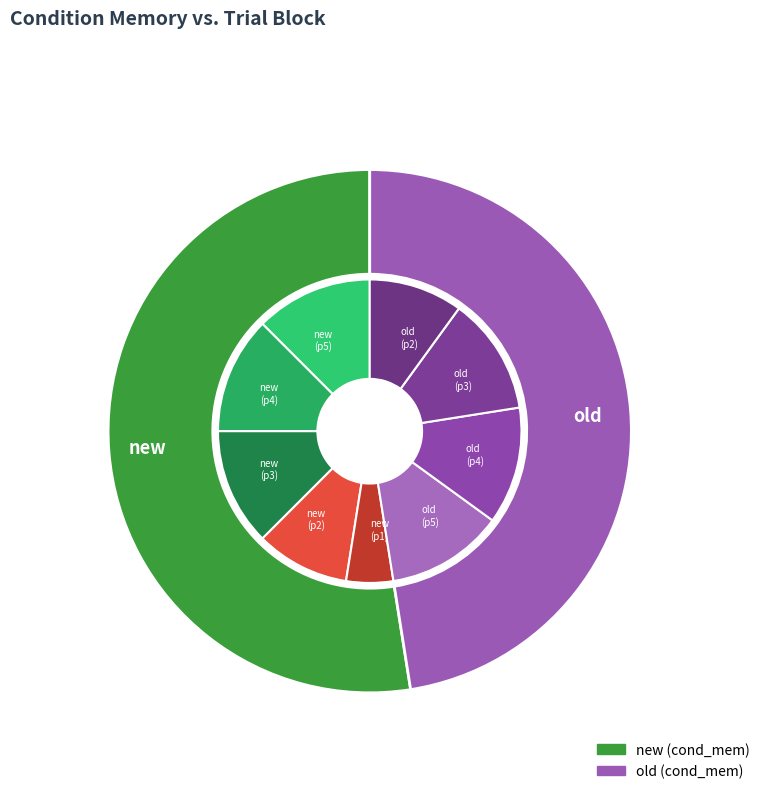

True or false: new accounts for 52% of the total.

True